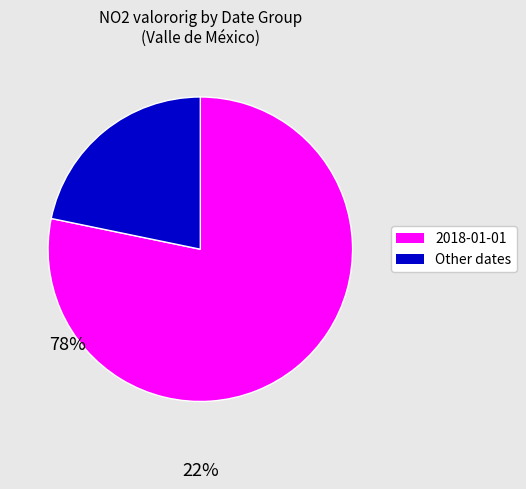

Do Other dates and 2018-01-01 together represent more than half of the pie?

Yes